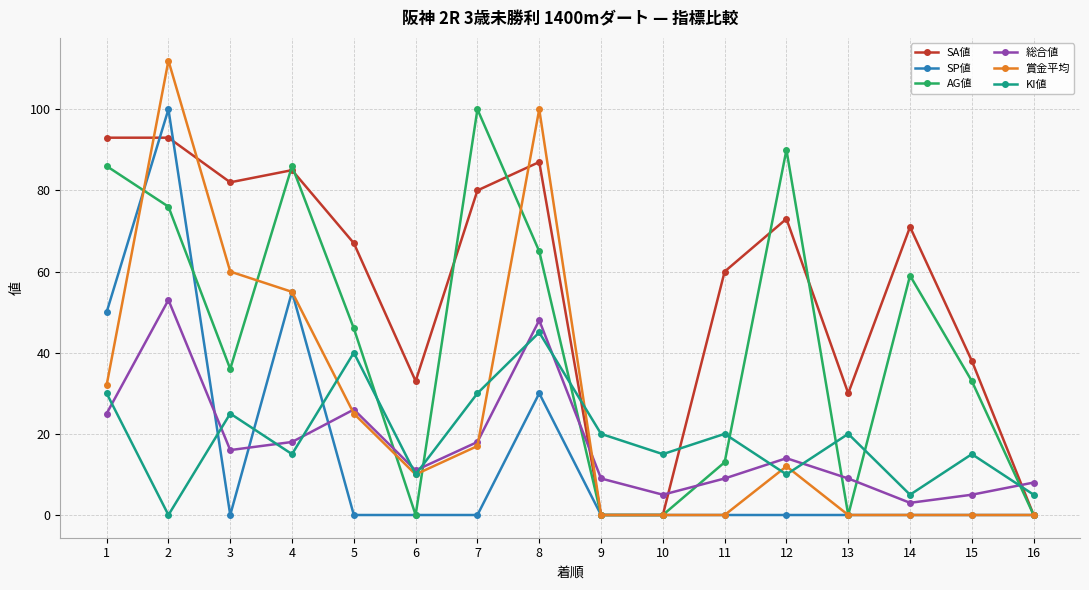

Between which two adjacent categories do 賞金平均 and SA値 first intersect?

1 and 2